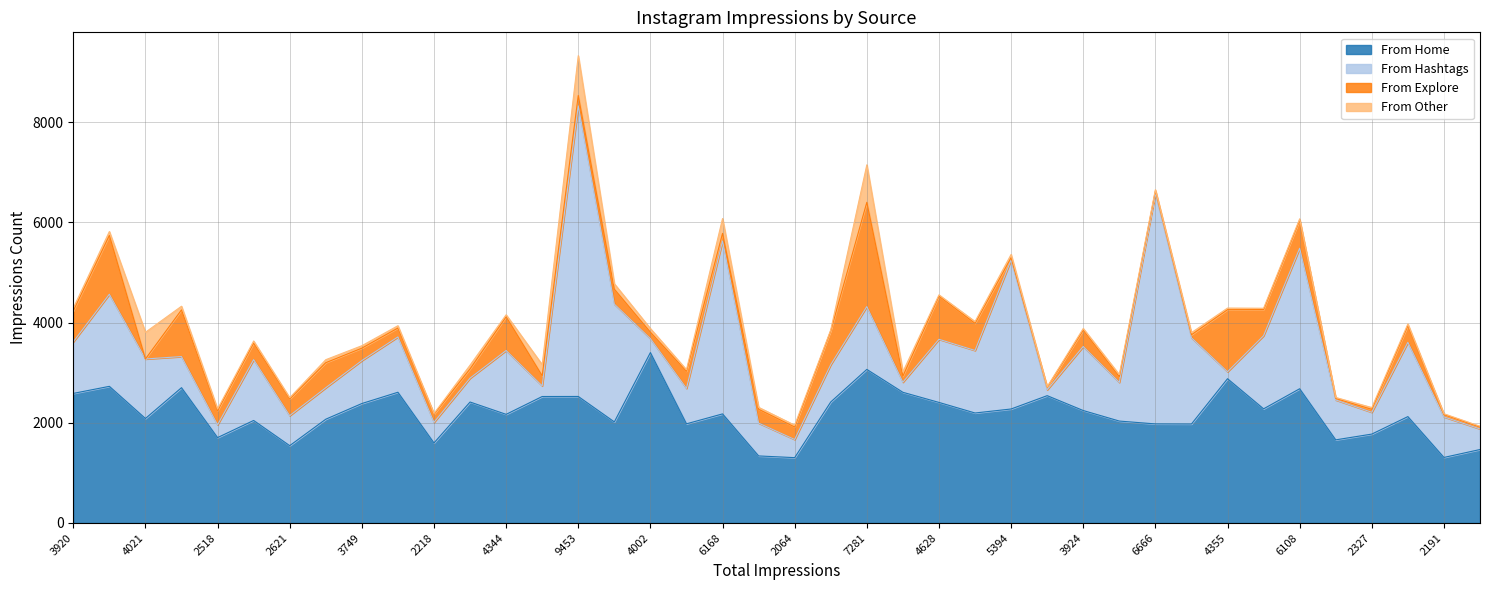

How many data points in From Explore are above 276?

19